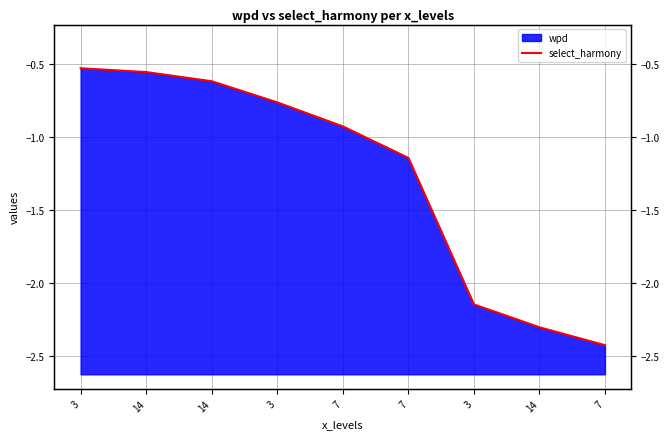

The value at 14 is -0.2. True or false?

False